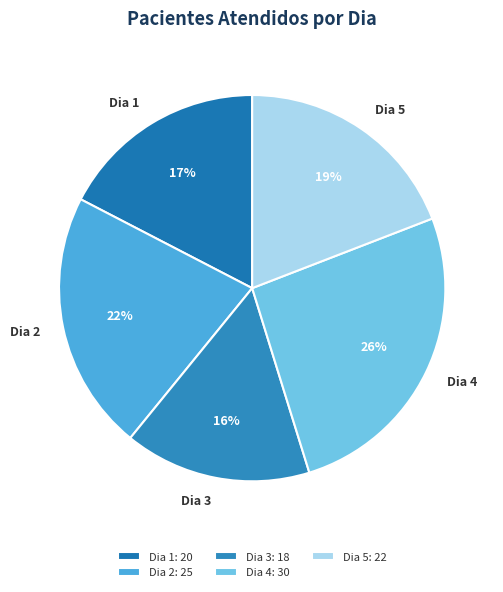

Approximately how many times larger is the value at Dia 3 compared to Dia 2?

0.7